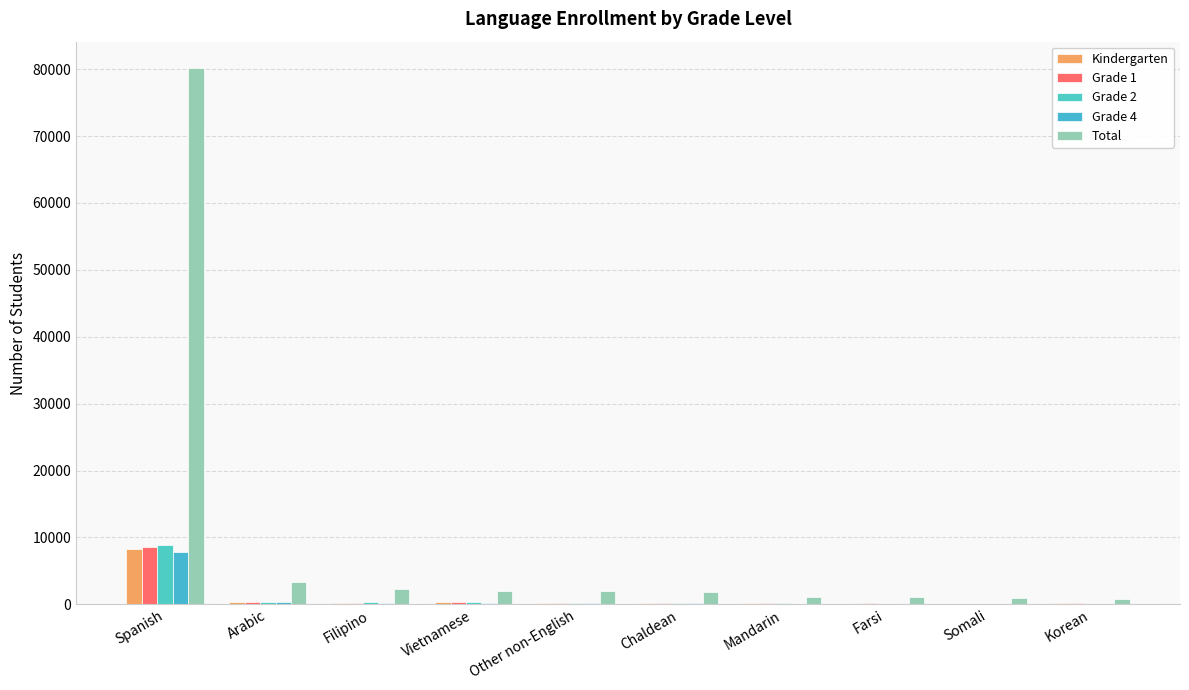

The Total series shows 3321 at Arabic. True or false?

True